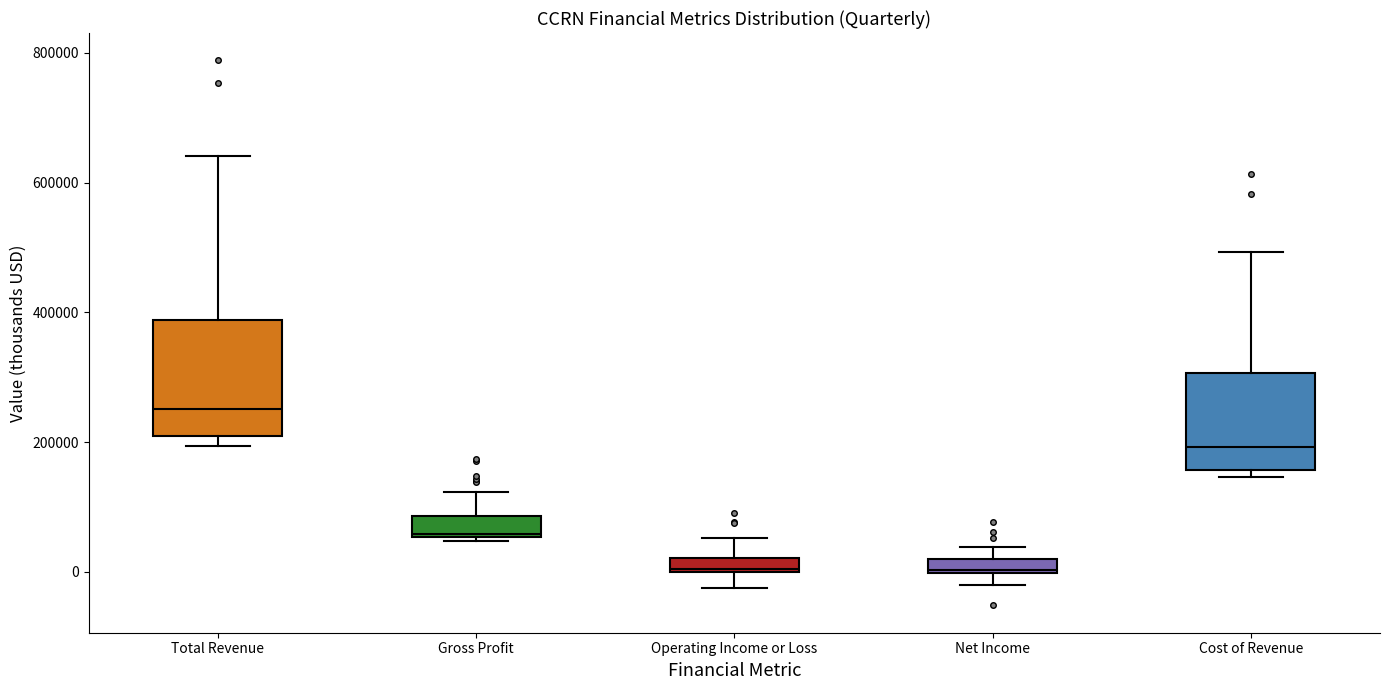

Which box has the highest median line?

Total Revenue